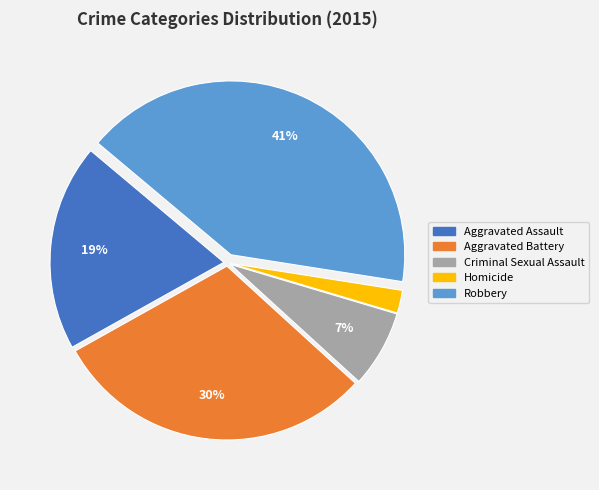

Is Homicide the majority of the pie?

No